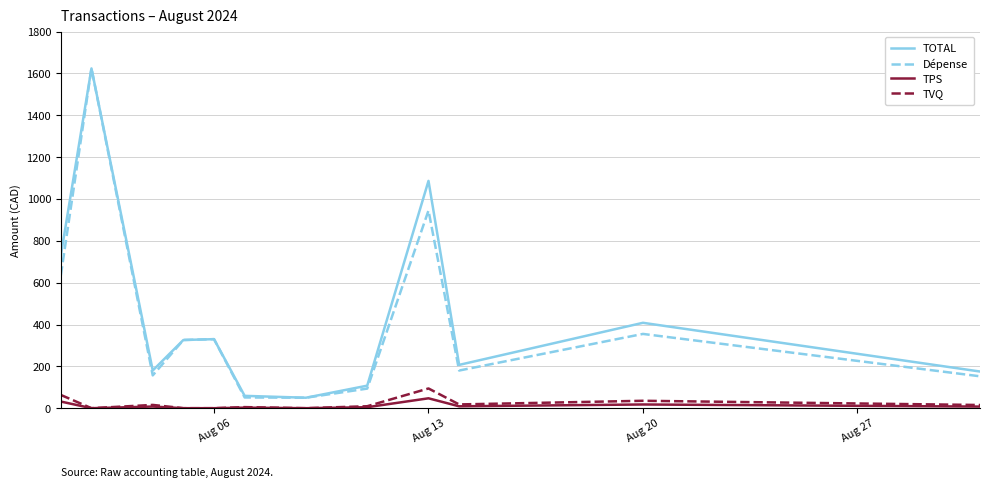

What are all the series names shown in the legend?

TOTAL, Dépense, TPS, TVQ